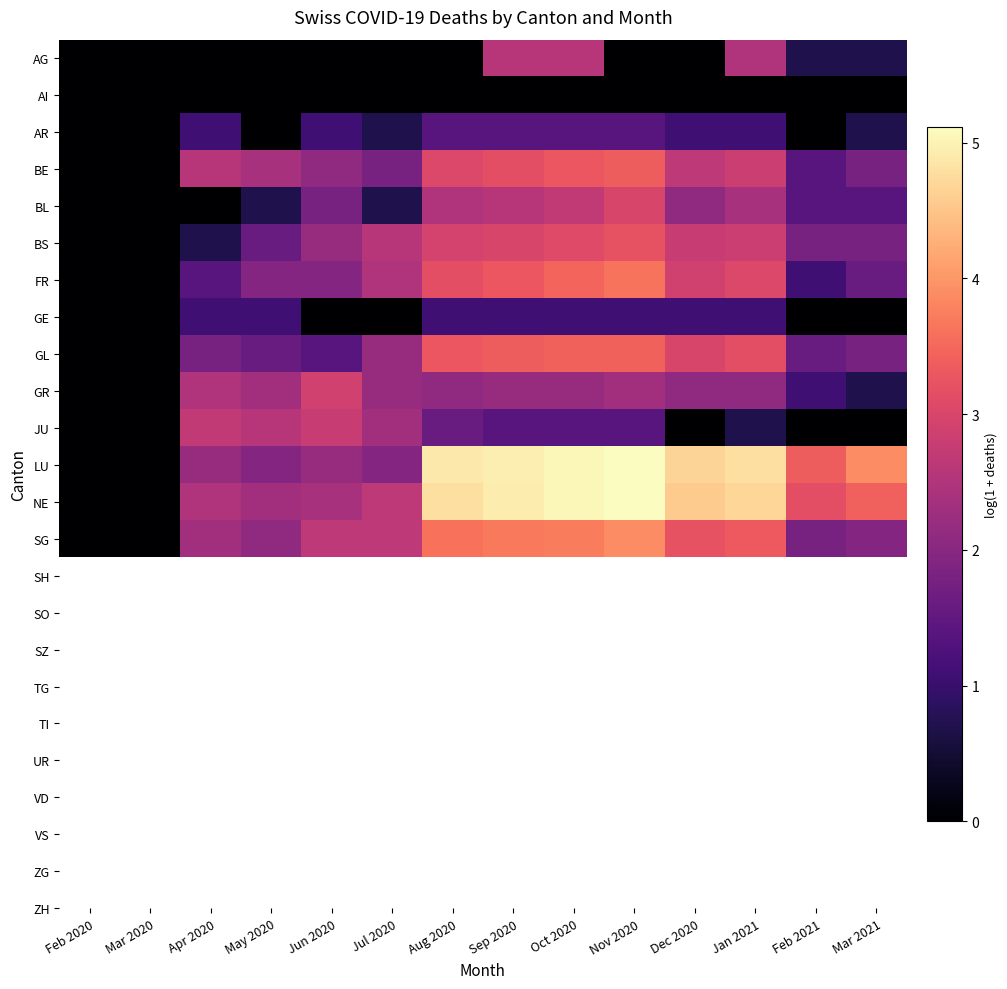

Which series changed the most between May 2020 and Dec 2020?

LU